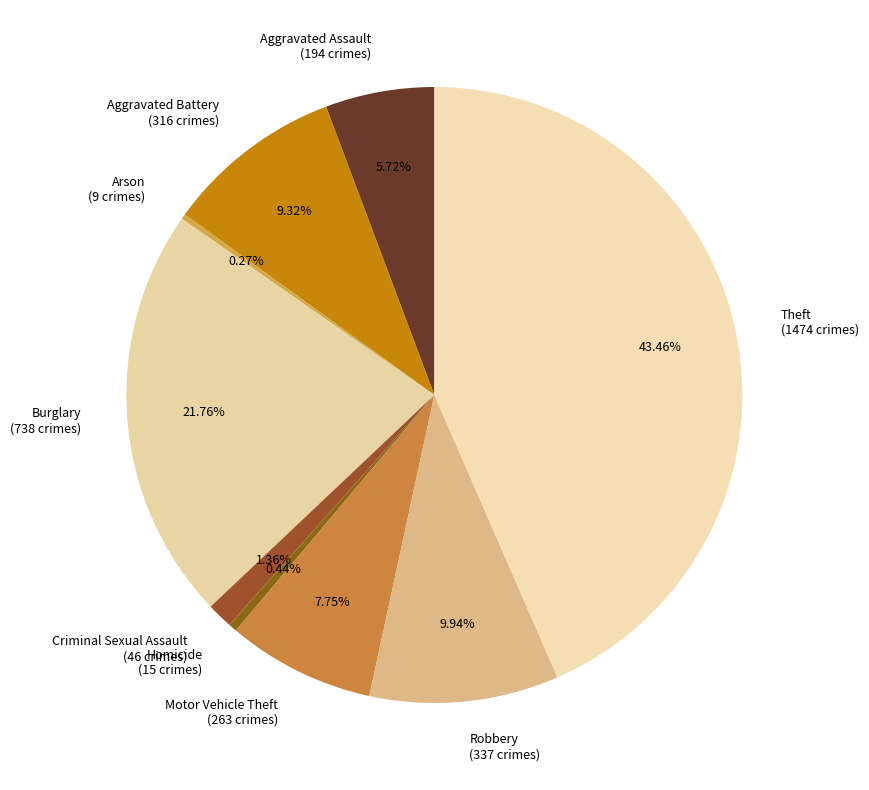

Does Homicide represent more than half of the total?

No